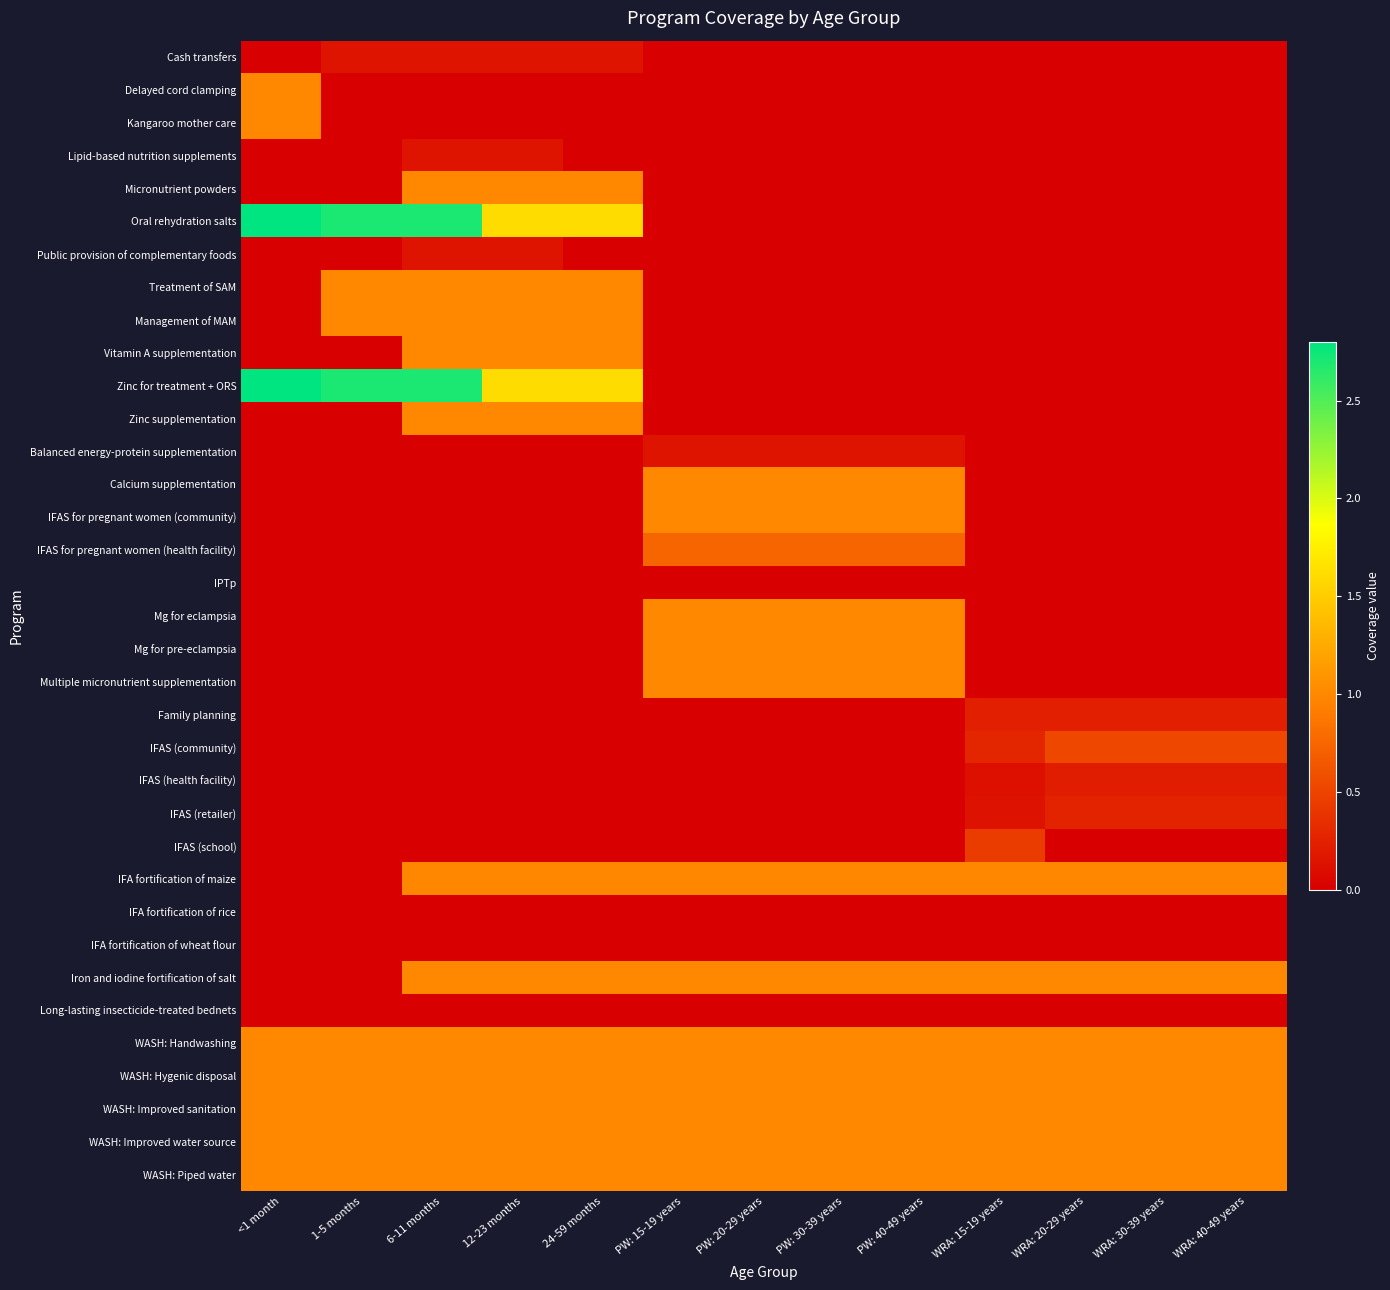

What is the difference between the highest and lowest values at 12-23 months?

1.6